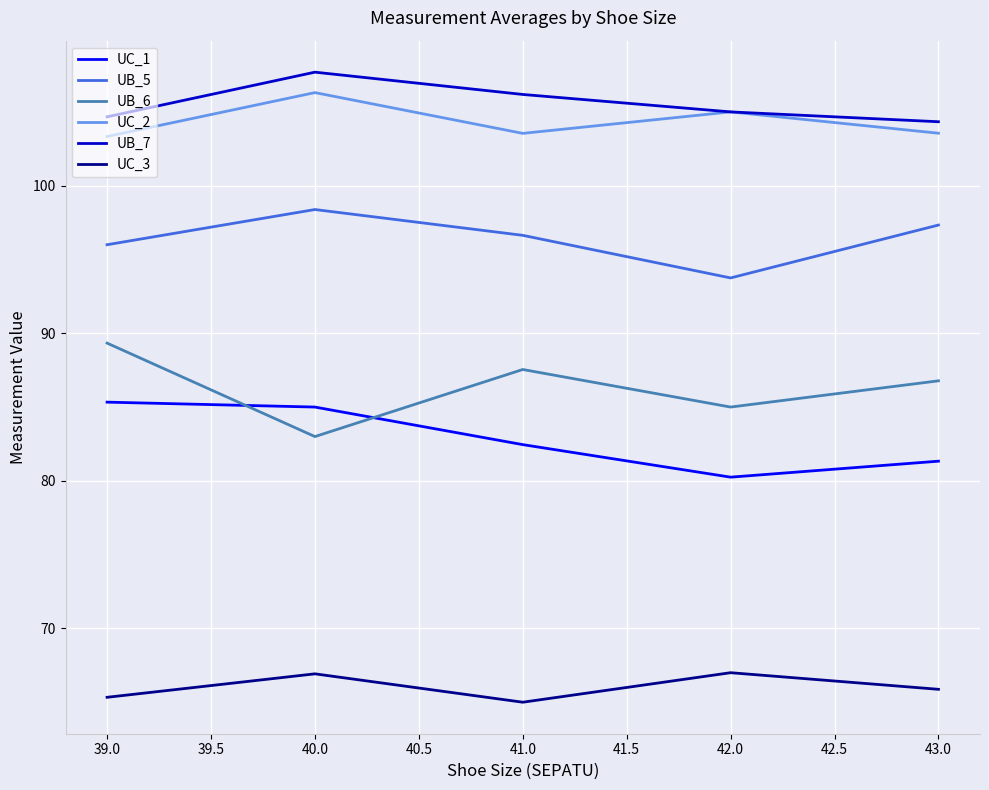

Which series has the largest total across all categories?

UB_7